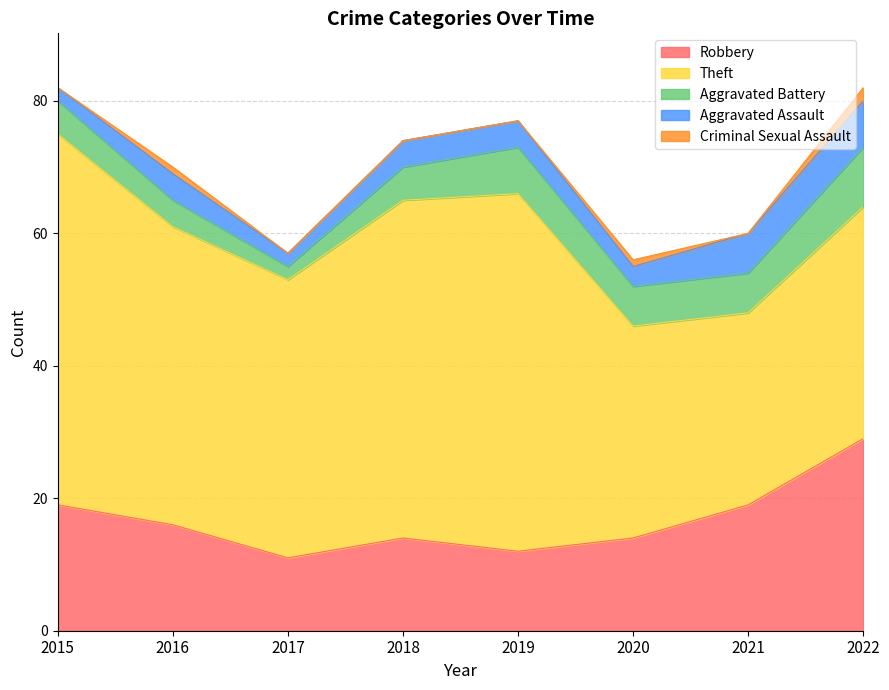

What is the value of the Robbery point at the 2nd from the left?

16